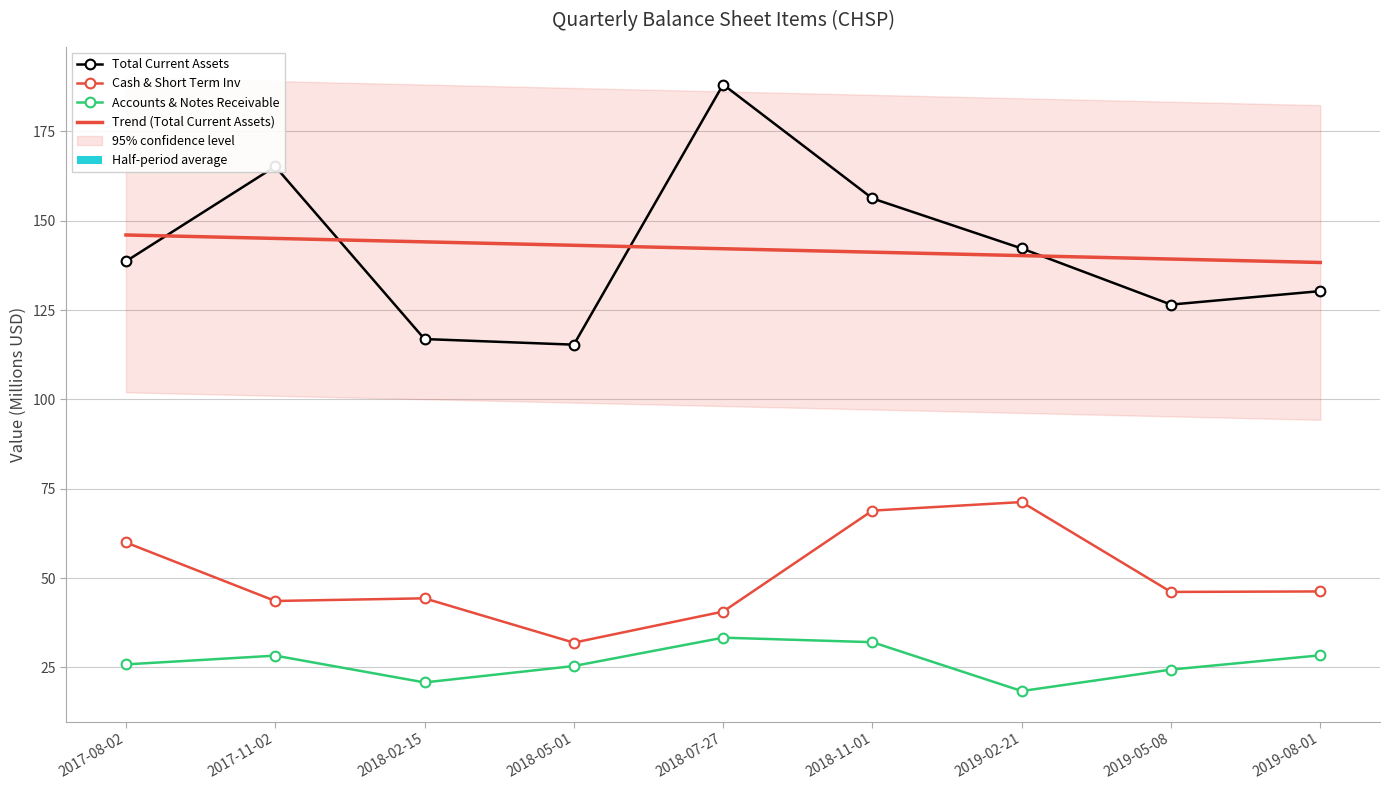

At which category is the sum across all series the highest?

2018-07-27